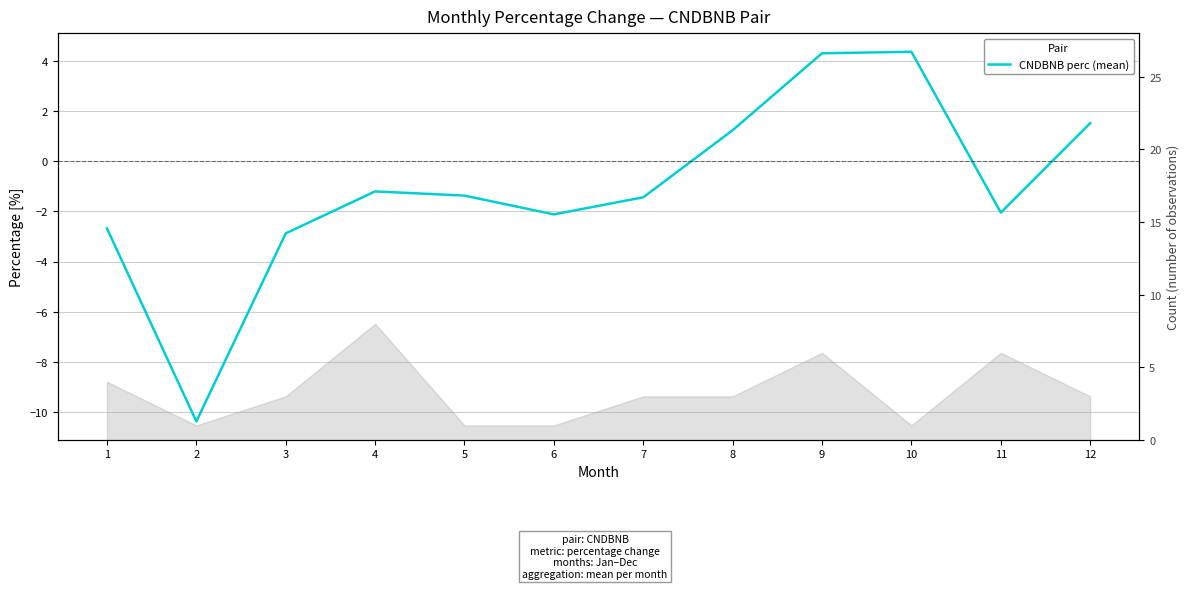

Is it true that the value at 1 is -4.7?

False